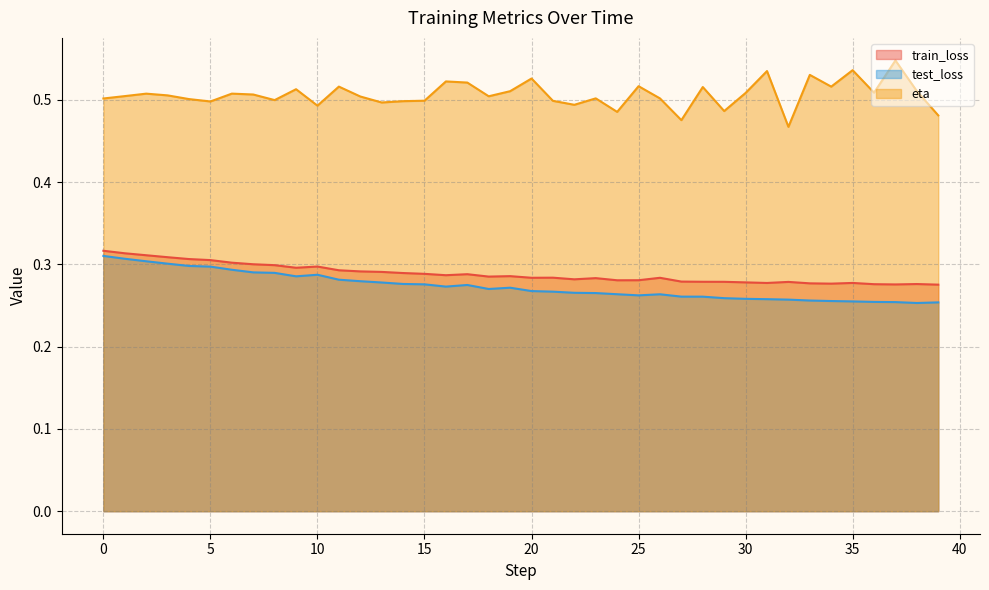

List the labels in order of test_loss value, largest first.

0, 1, 2, 3, 4, 5, 6, 7, 8, 10, 9, 11, 12, 13, 14, 15, 17, 16, 19, 18, 20, 21, 22, 23, 24, 26, 25, 27, 28, 29, 30, 31, 32, 33, 34, 35, 36, 37, 39, 38